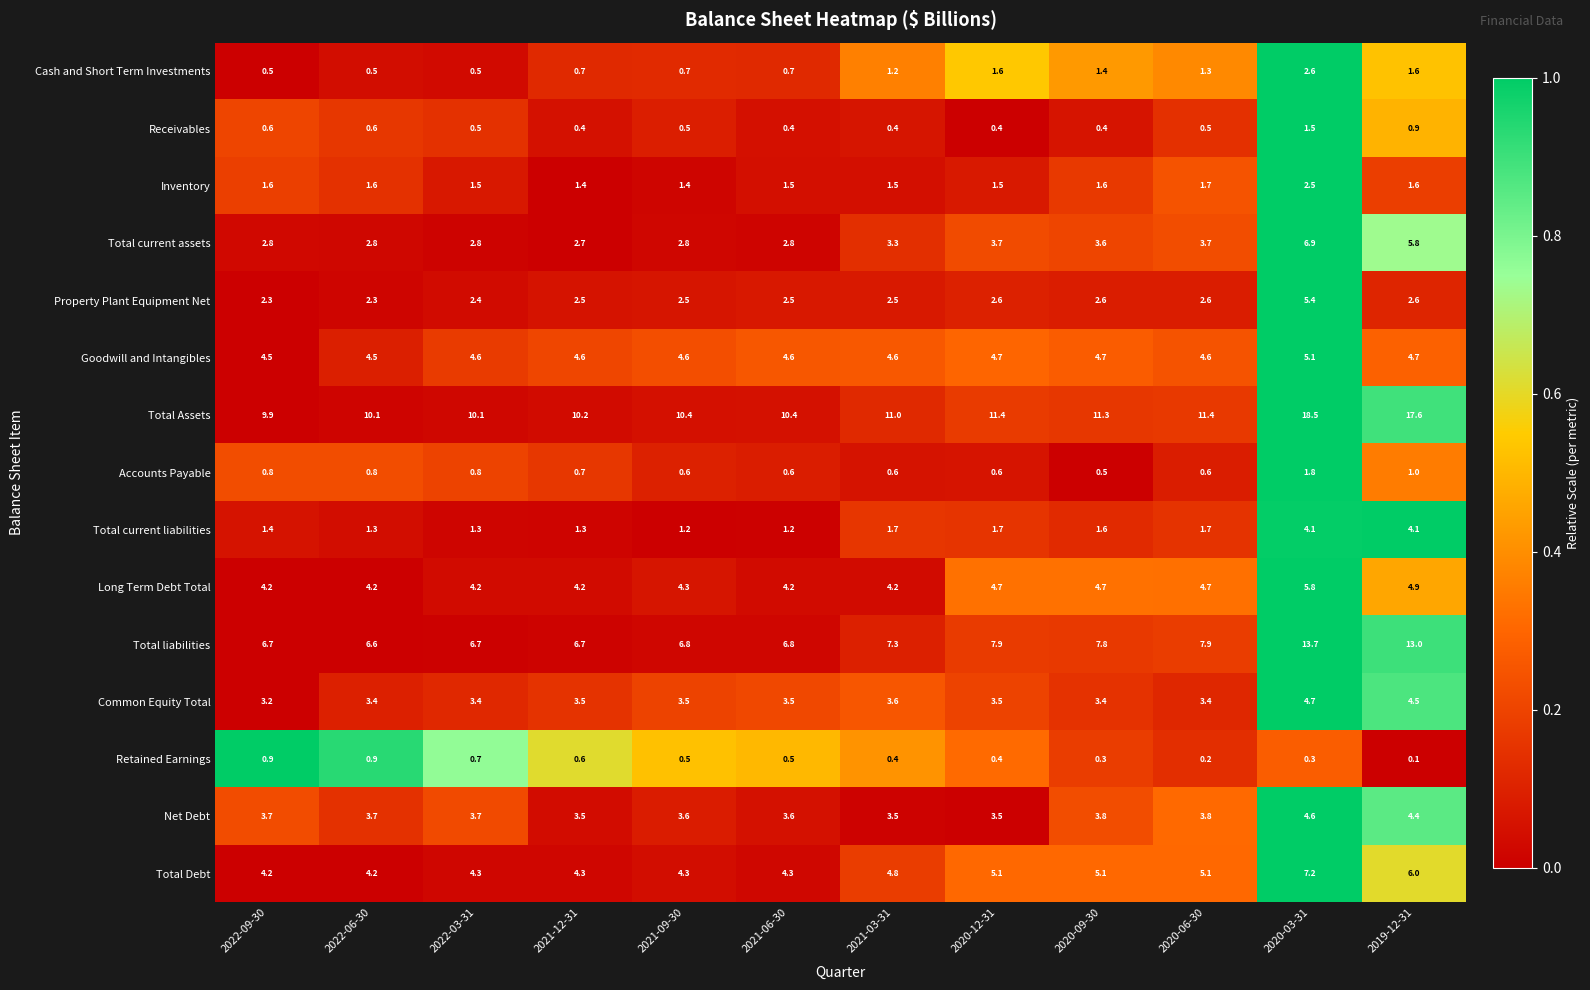

Which category has the highest value across all series?

2020-03-31